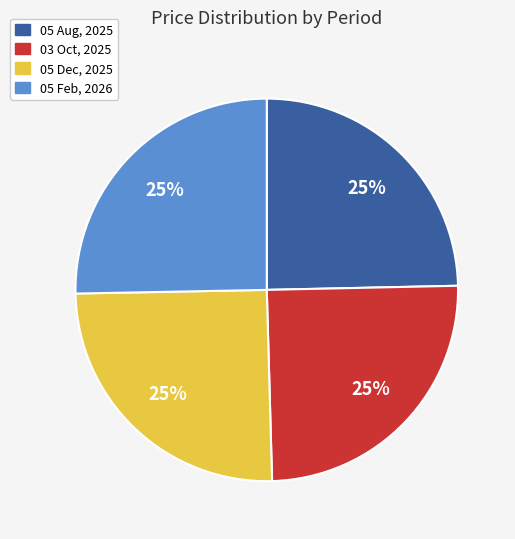

To the nearest percent, what is the average slice percentage?

25%